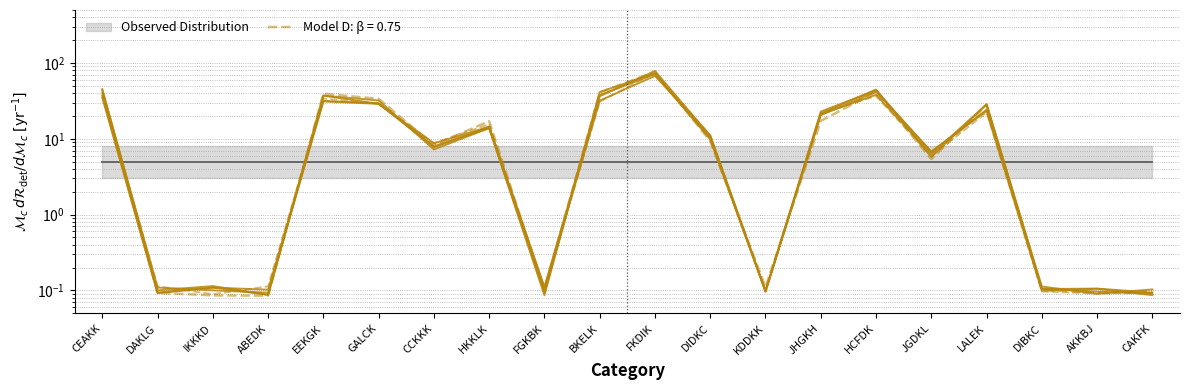

Which label corresponds to the largest value in the chart?

FKDIK